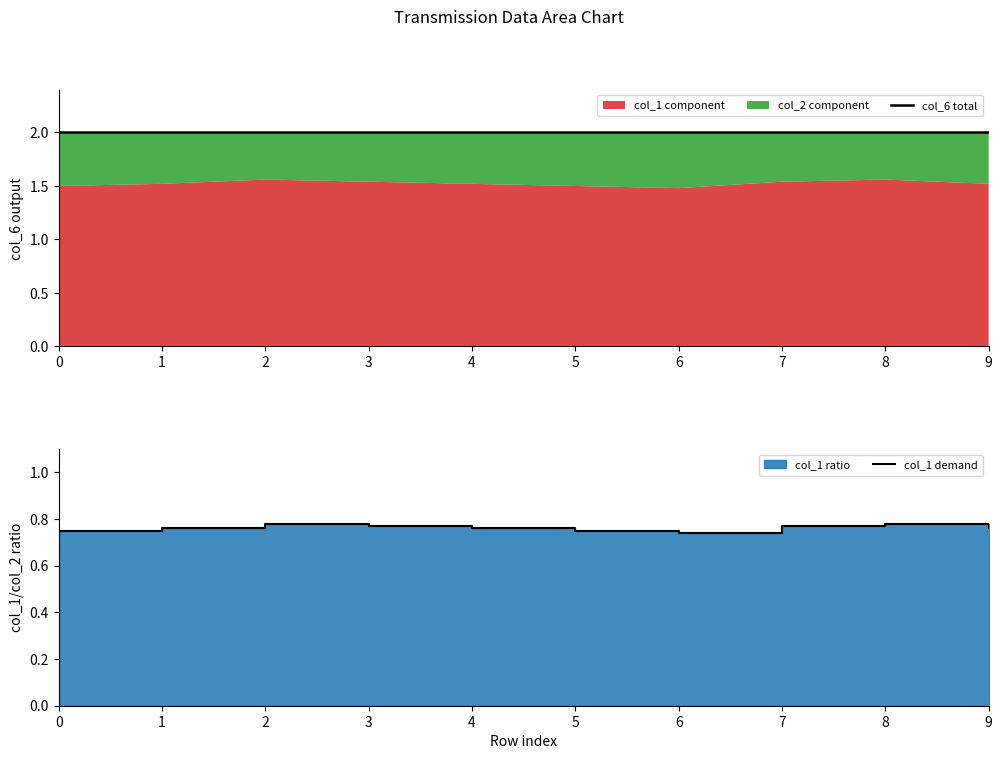

Rank the categories by col_1 demand value from lowest to highest.

6, 0, 5, 1, 4, 9, 3, 7, 2, 8